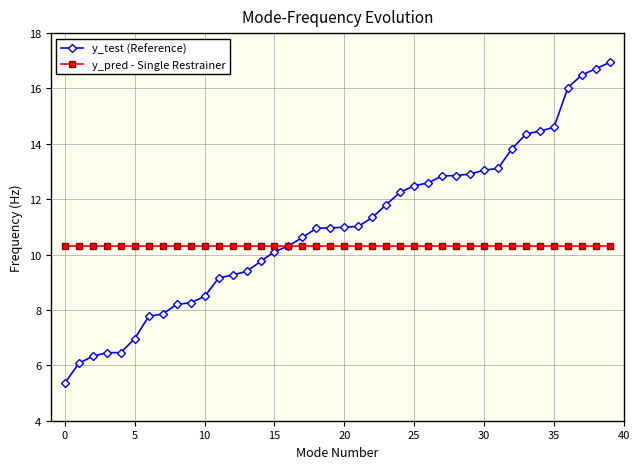

Which series has the largest range (max minus min)?

y_test (Reference)